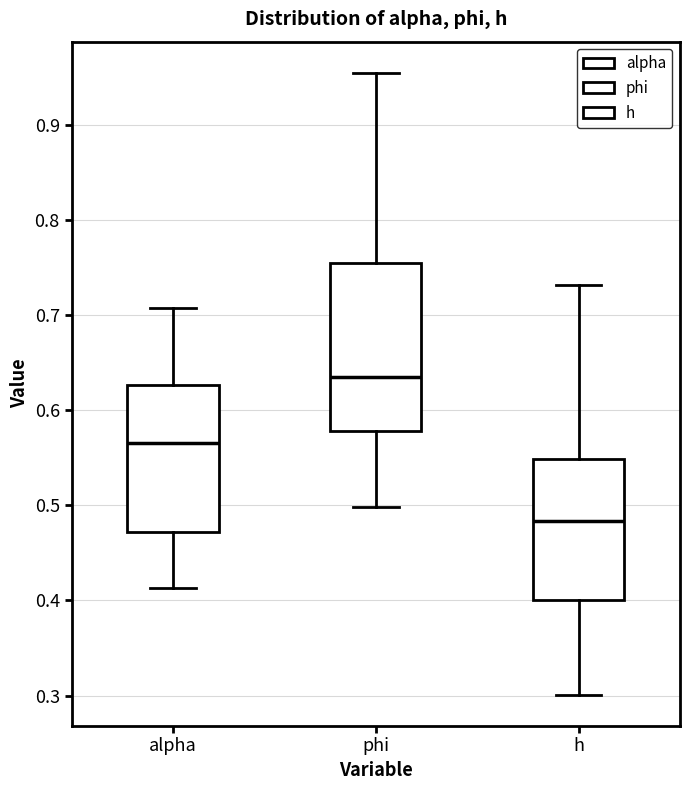

Reading left to right, read every box against the y-axis: the position of its median line, the range the box covers, and the ends of its whiskers. The values are not printed on the chart, so give them approximately, as read against the axis.

alpha: median 0.57, box 0.47 to 0.63, whiskers 0.41 to 0.71
phi: median 0.63, box 0.58 to 0.76, whiskers 0.50 to 0.96
h: median 0.48, box 0.40 to 0.55, whiskers 0.30 to 0.73